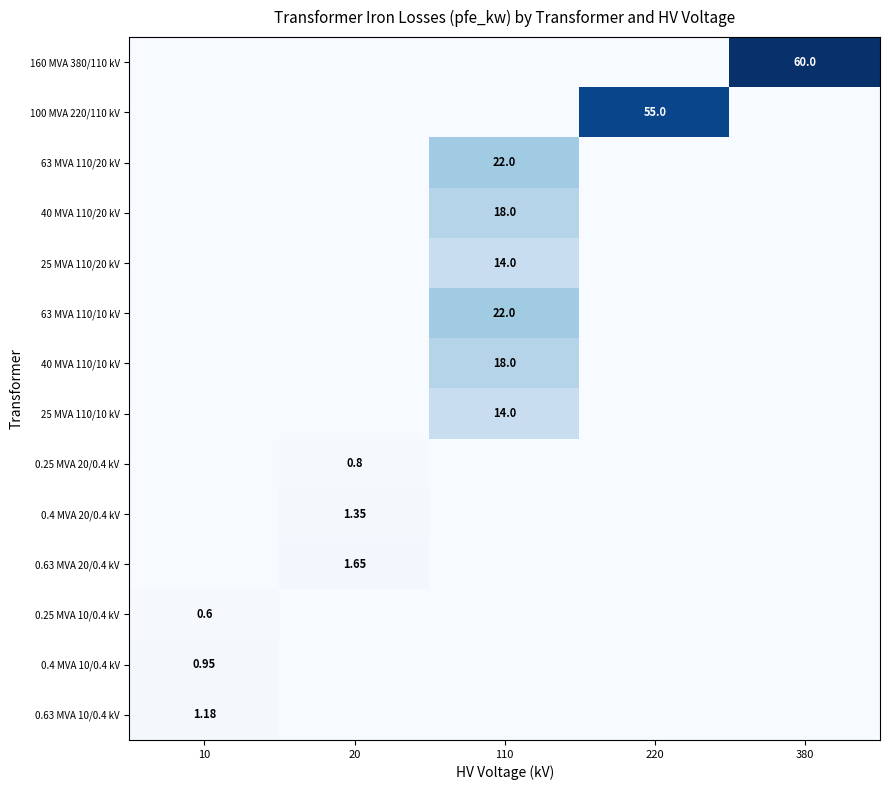

The value of 100 MVA 220/110 kV at 380 is 0.0. True or false?

True